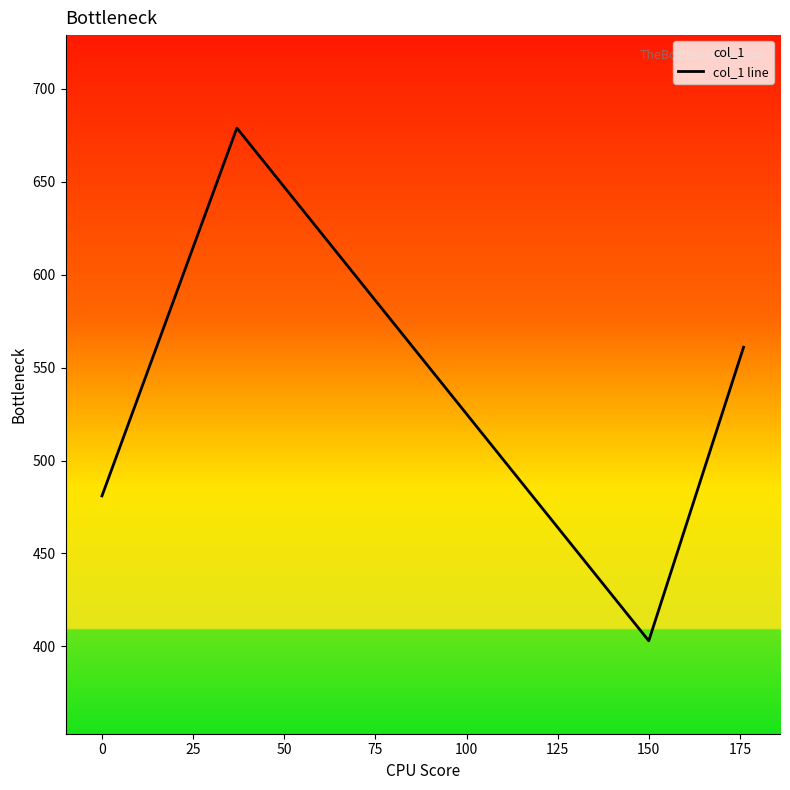

What is the change in value from 0 to 150?

-78